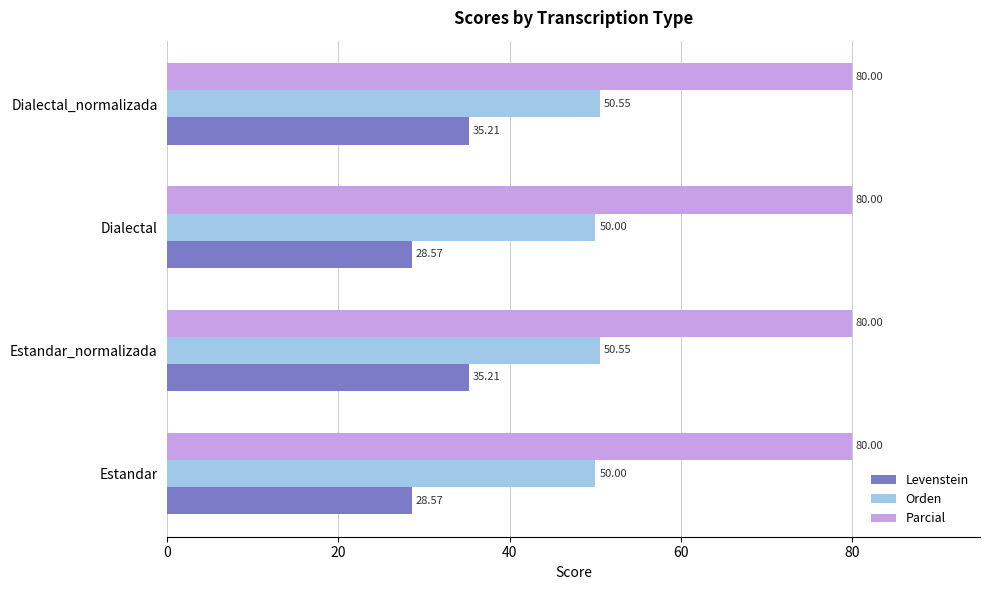

Rank the series at Dialectal_normalizada from lowest to highest value.

Levenstein, Orden, Parcial